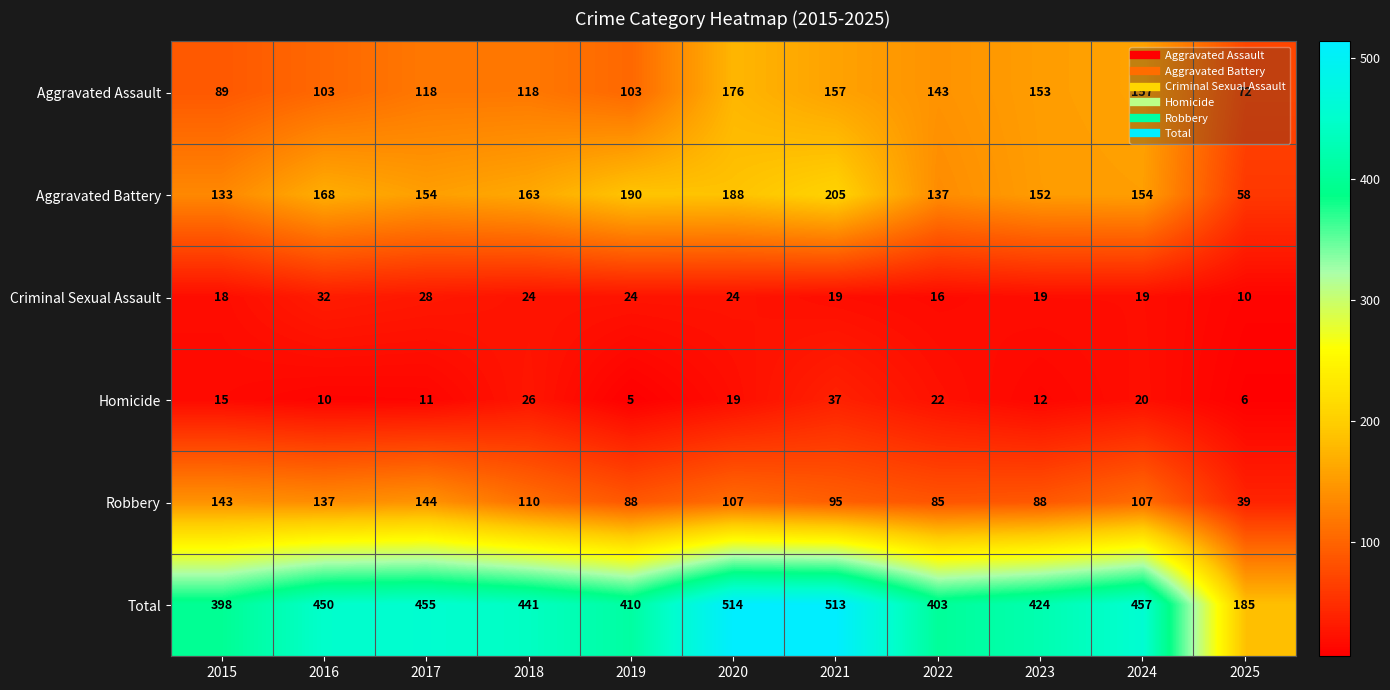

What is the difference between the Homicide values at 2015 and 2025?

9